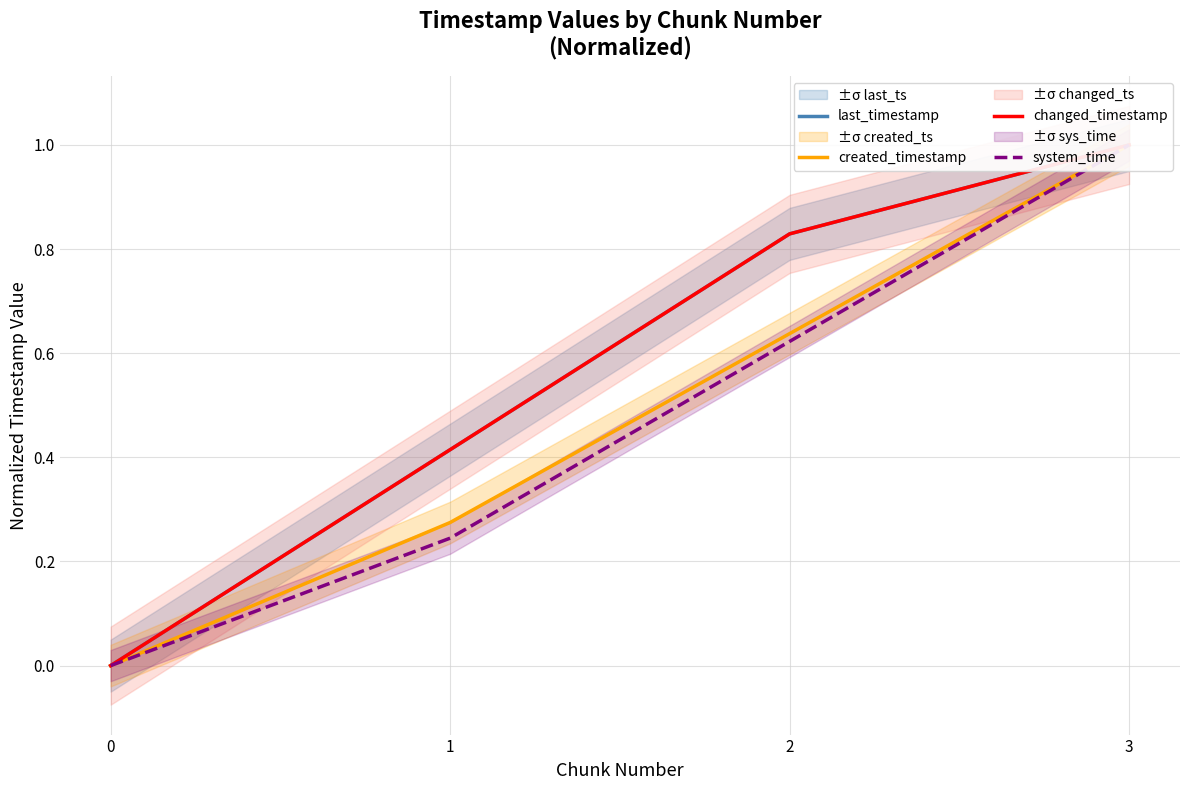

True or false: changed_timestamp and system_time cross at least once.

False